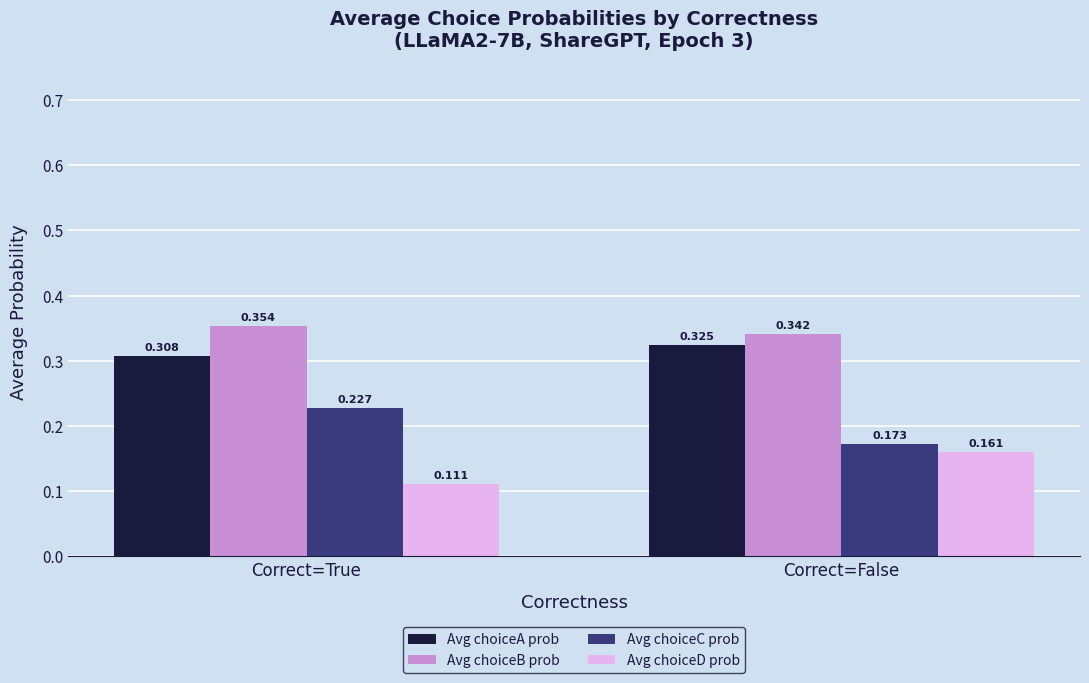

At which category is the sum across all series the highest?

Correct=False